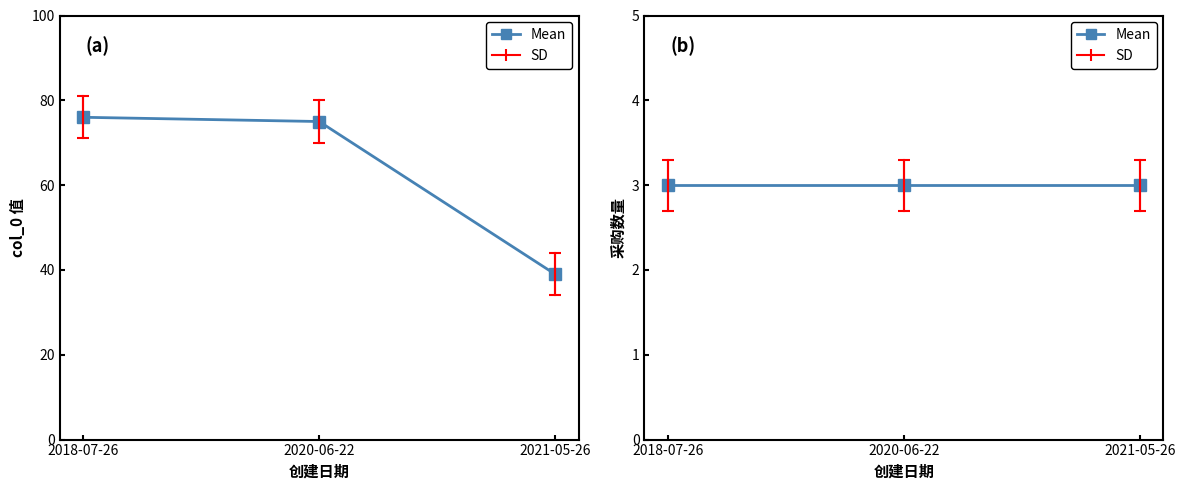

Rank the categories by value from highest to lowest.

2018-07-26, 2020-06-22, 2021-05-26